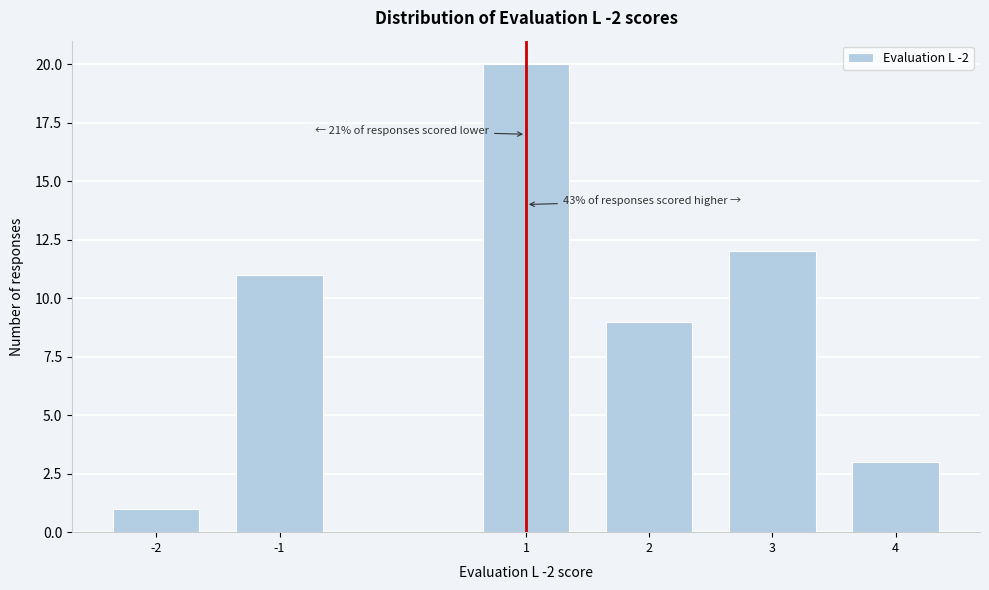

Reading left to right, what are all the values shown in this chart?

-2=1	-1=11	1=20	2=9	3=12	4=3